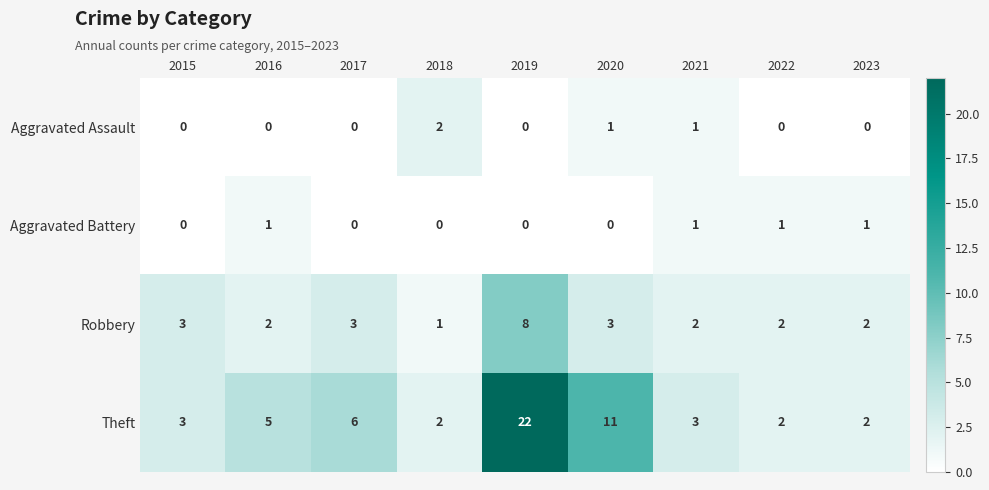

Which series changed the most between 2020 and 2022?

Theft